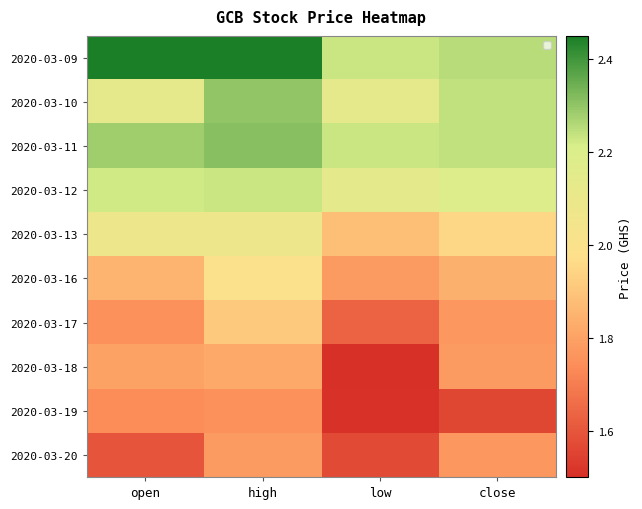

List the labels in order of 2020-03-16 value, largest first.

high, open, close, low